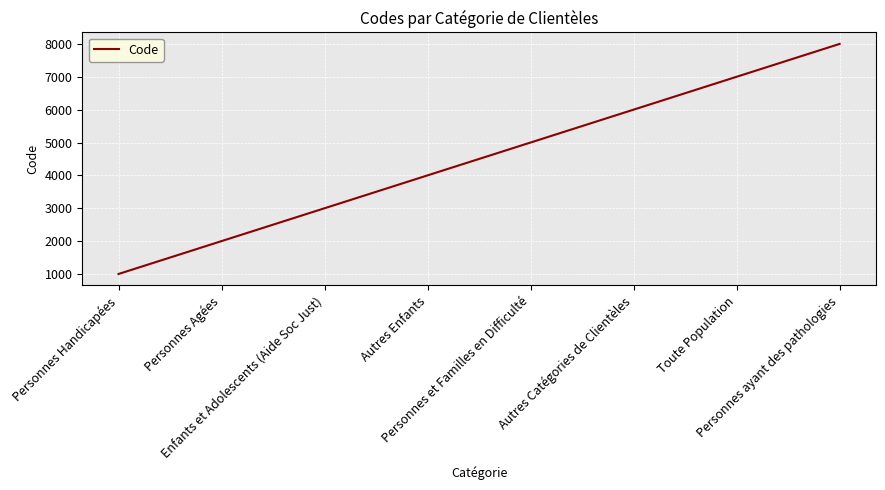

True or false: the data has more than 2 interior local peaks.

False